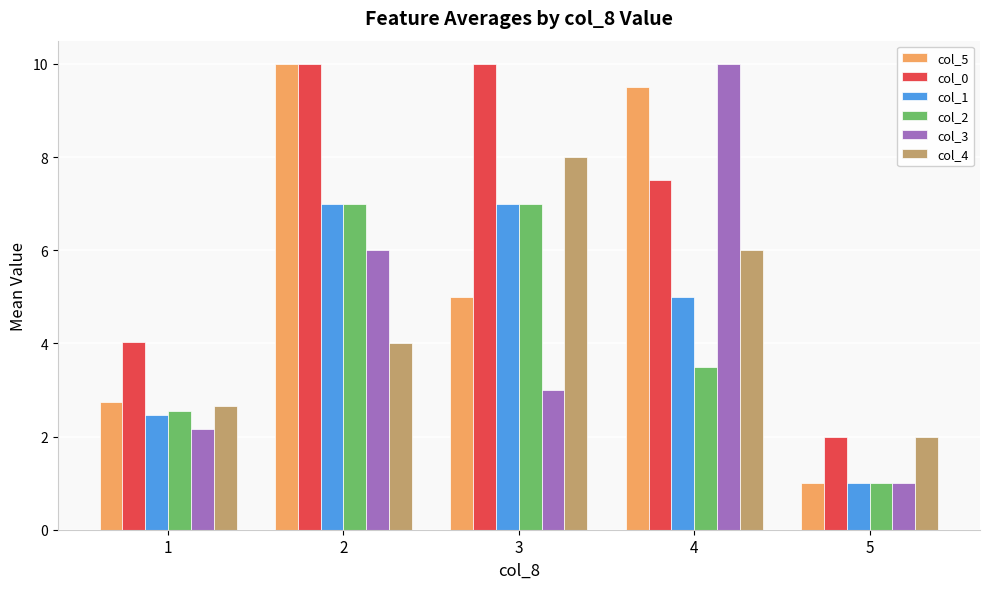

At how many categories does at least one series exceed 7?

3